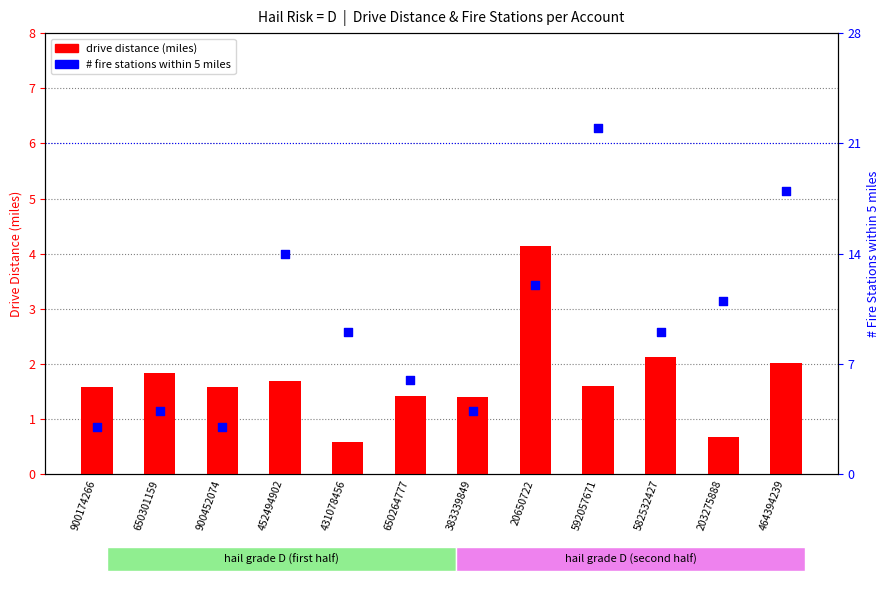

At which category is the sum across all series the highest?

592057671